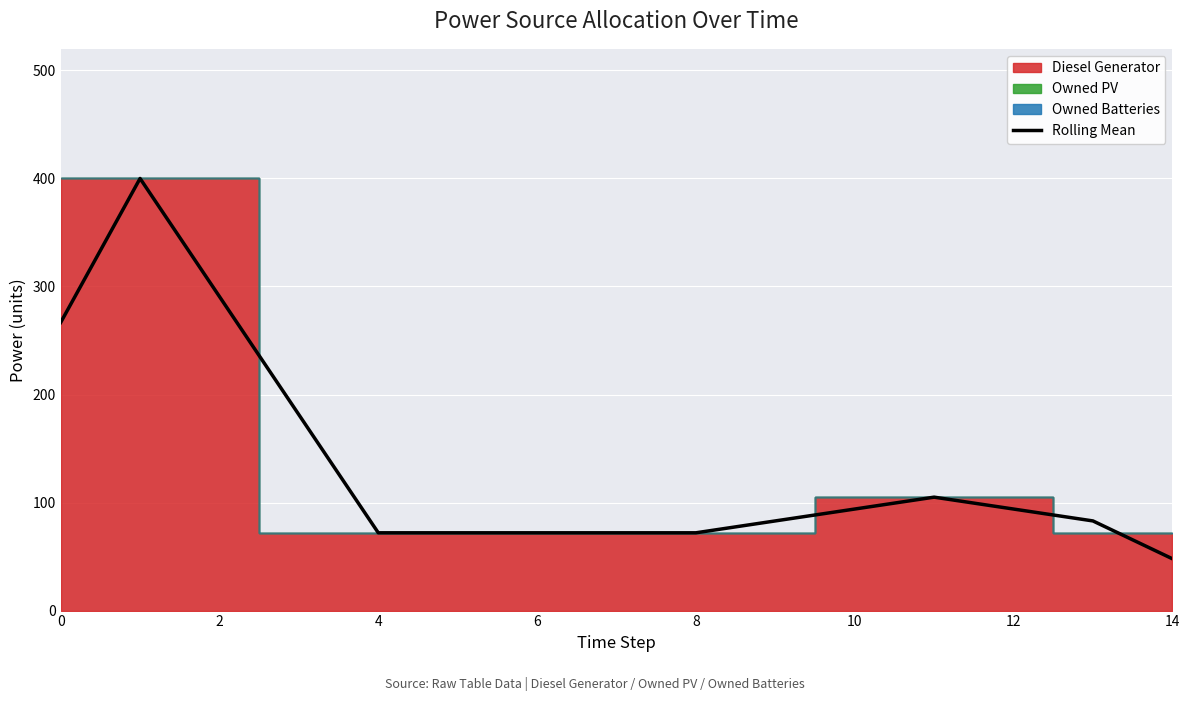

How many points are higher than both their immediate neighbors (excluding endpoints)?

2